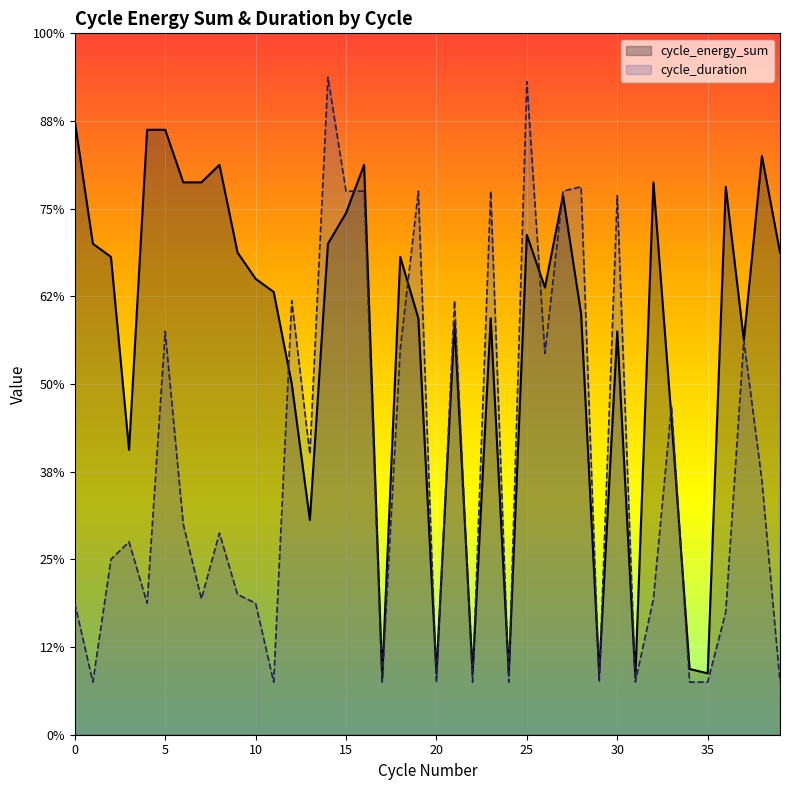

At which category is the sum across all series the highest?

25